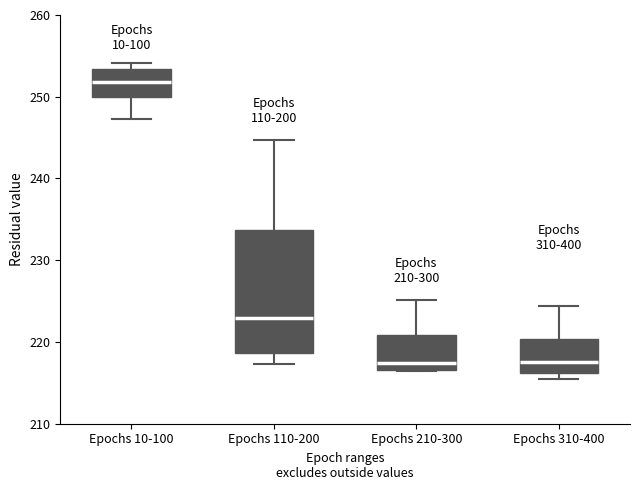

Reading left to right, read every box against the y-axis: the position of its median line, the range the box covers, and the ends of its whiskers. The values are not printed on the chart, so give them approximately, as read against the axis.

Epochs 10-100: median 252, box 250 to 253, whiskers 247 to 254
Epochs 110-200: median 223, box 219 to 234, whiskers 217 to 245
Epochs 210-300: median 217 (just above the box's lower edge), box 217 to 221, whiskers 216 to 225
Epochs 310-400: median 218, box 216 to 220, whiskers 216 (just below the box's lower edge) to 224